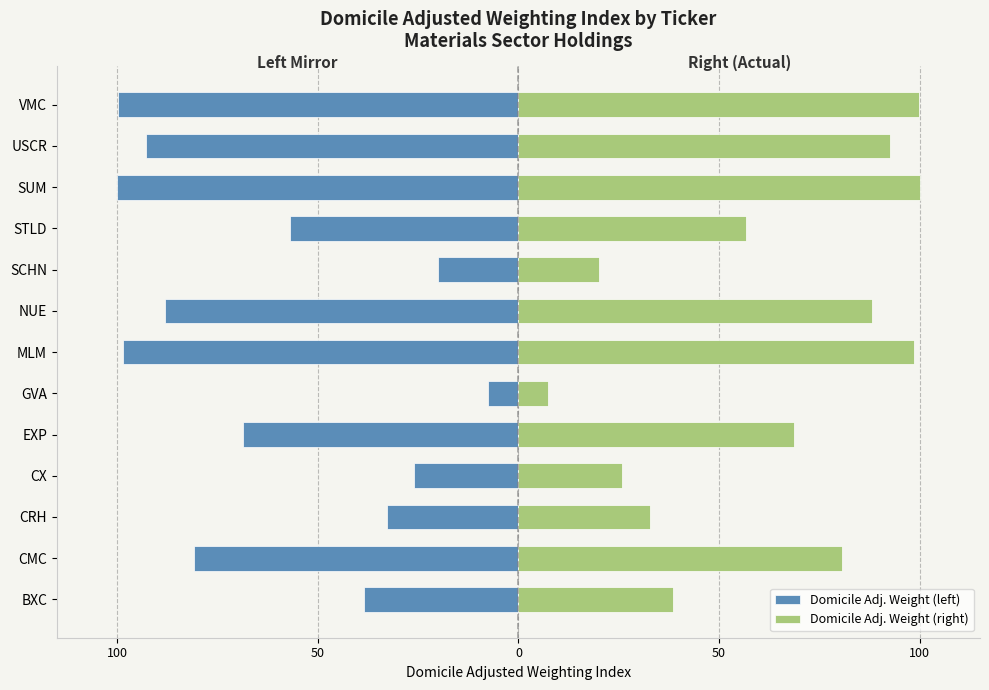

Rank the series by their average value, from highest to lowest.

Domicile Adj. Weight (right), Domicile Adj. Weight (left)